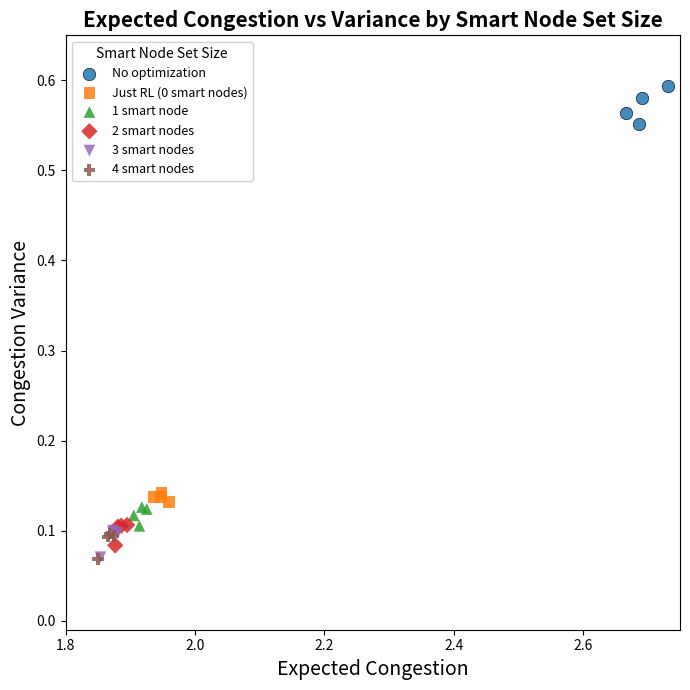

Which series reaches the maximum Y coordinate?

No optimization